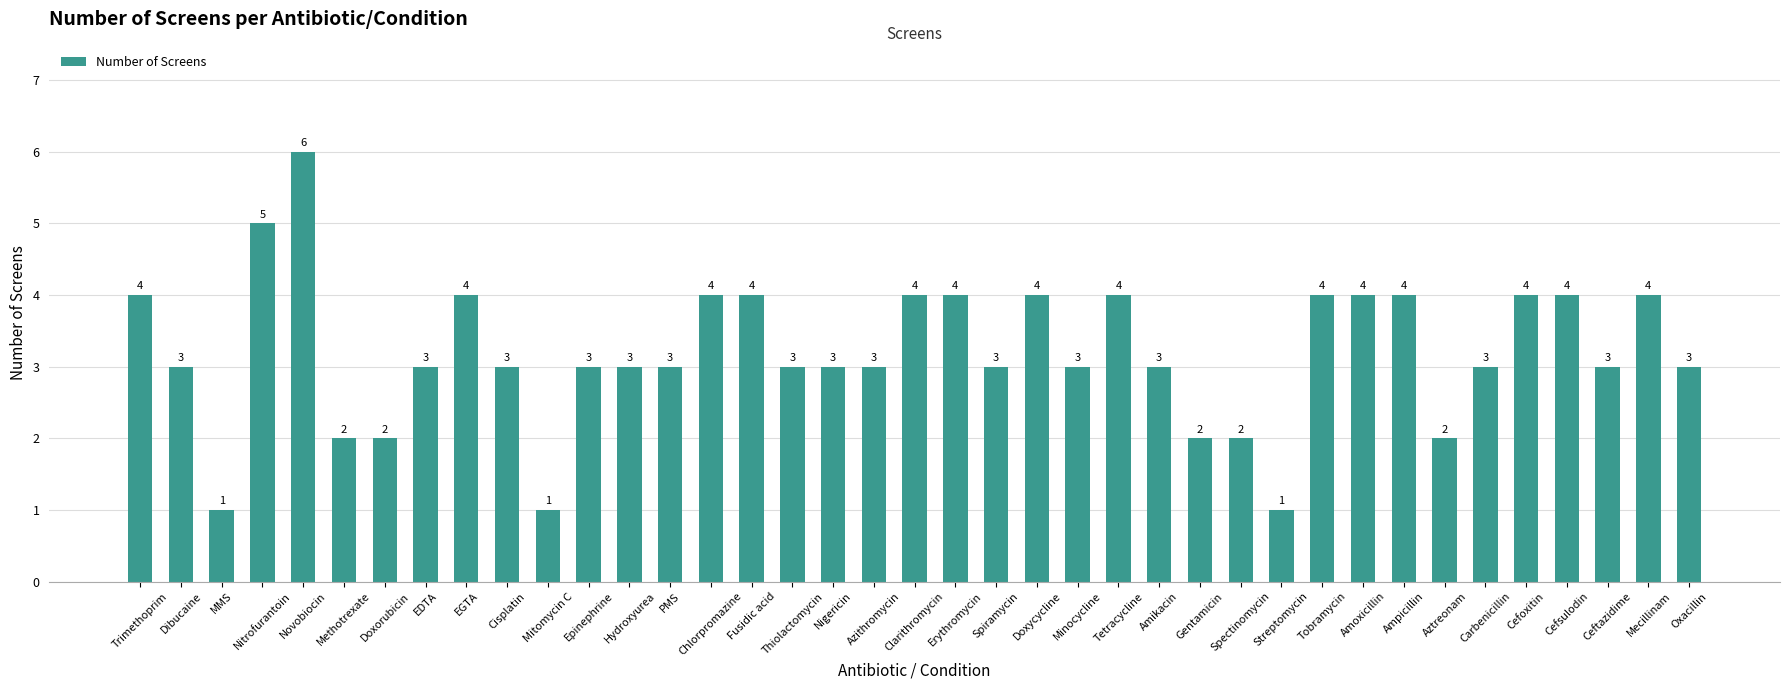

What is the greatest value displayed?

6